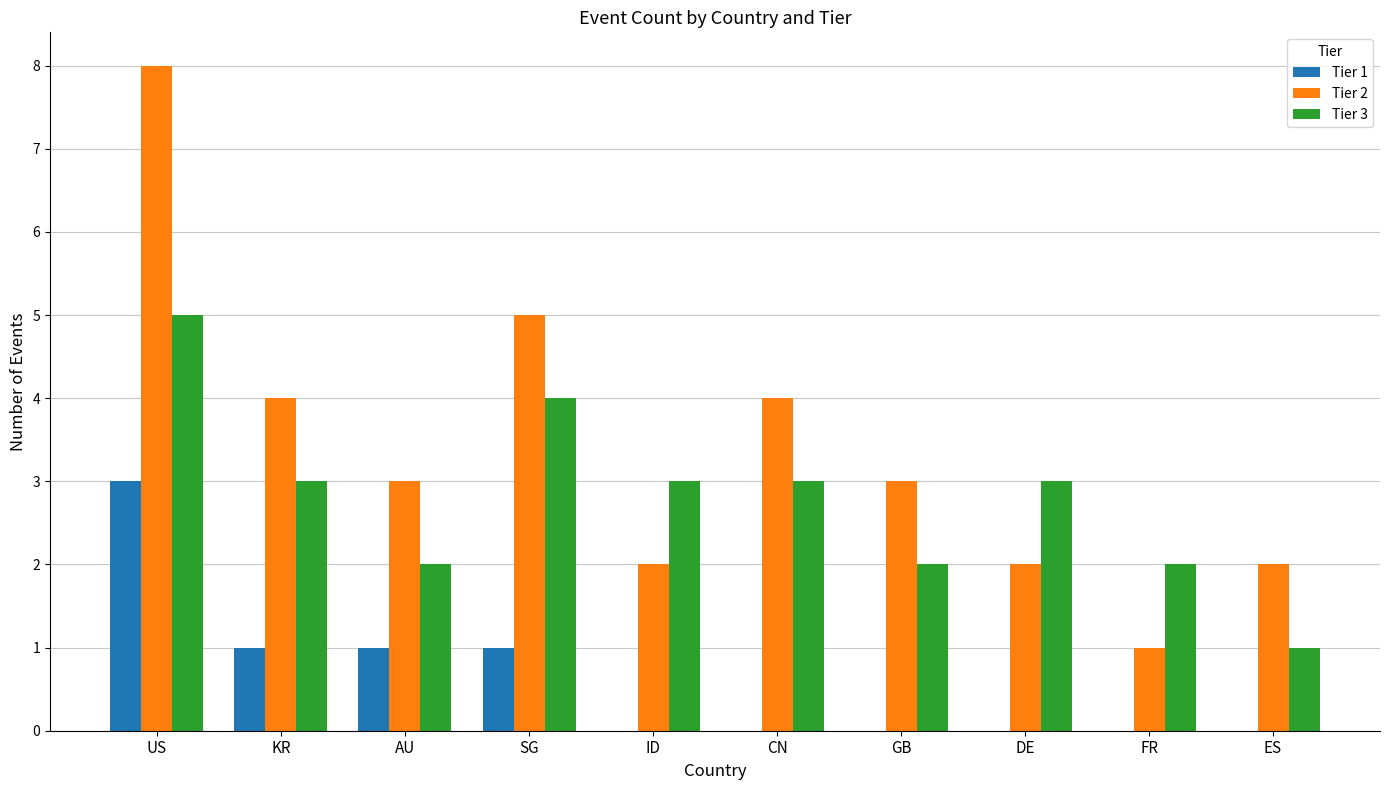

Read the Tier 3 value at DE.

3